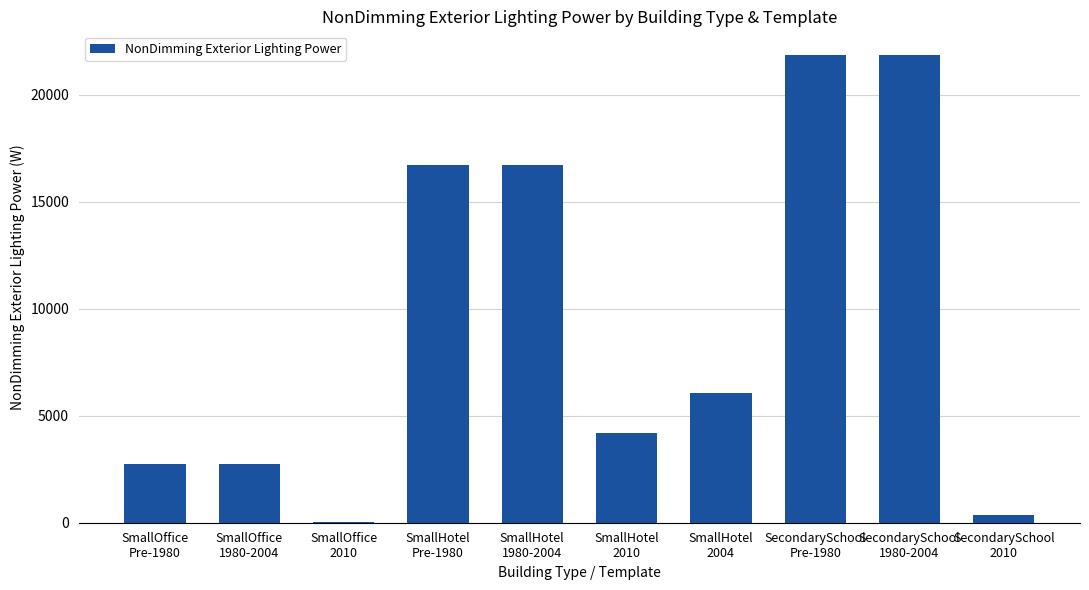

Are the bars horizontal?

No